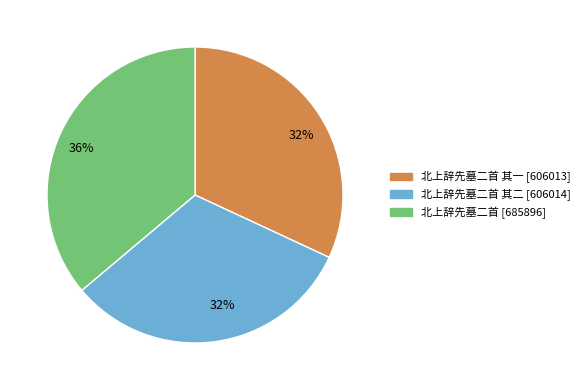

Is there a majority slice in this chart?

No